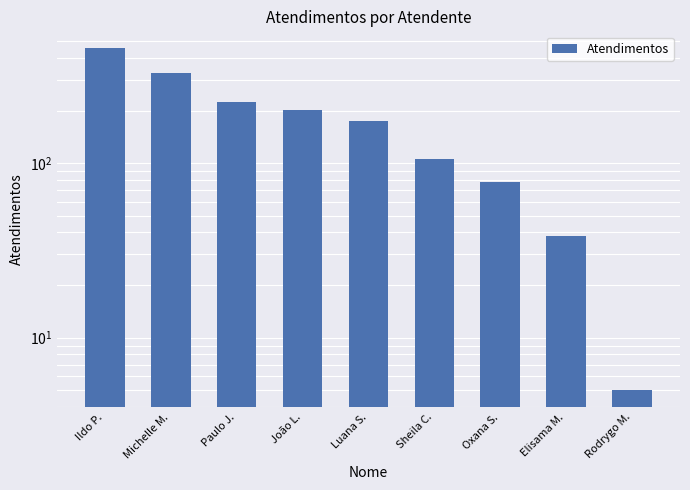

What is the change in value from Paulo J. to Rodrygo M.?

-219